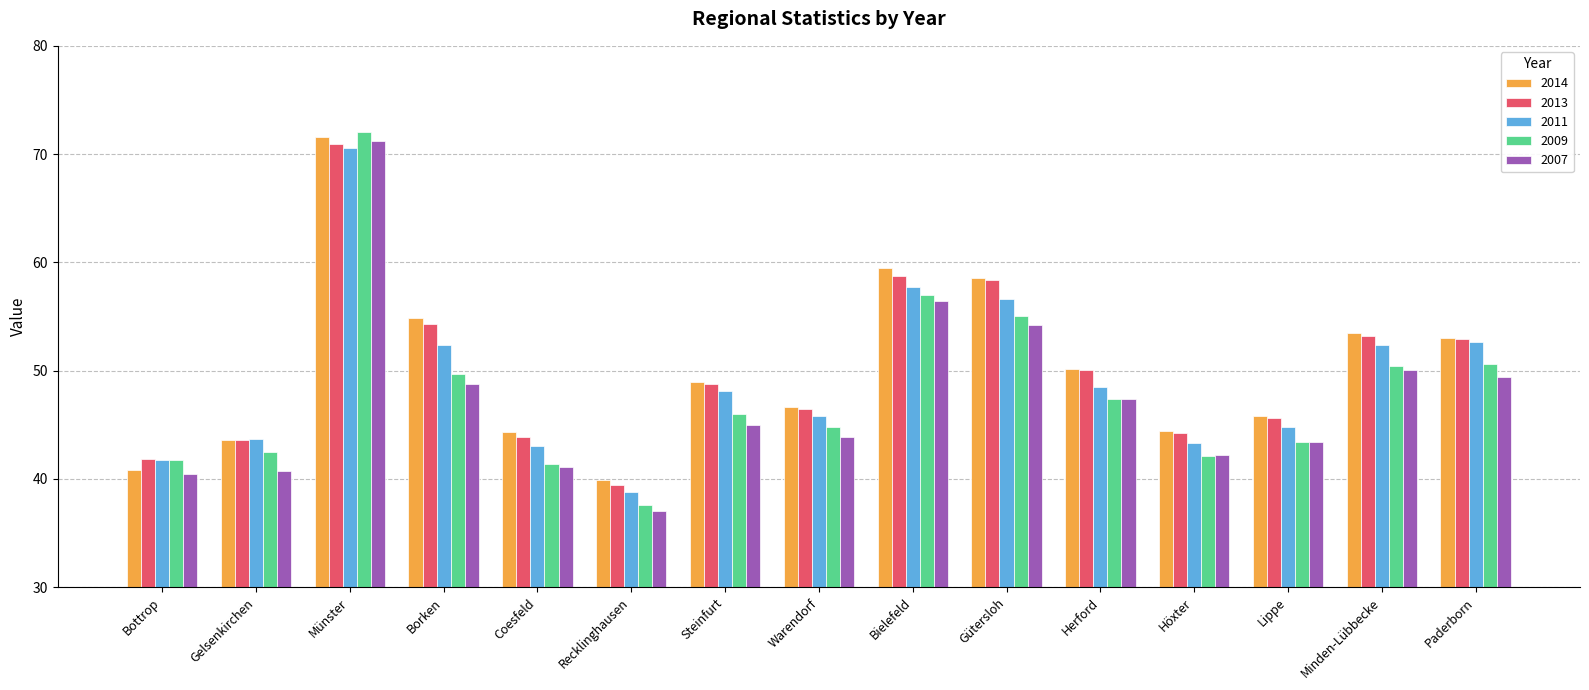

The value of 2011 at Coesfeld is 43.1. True or false?

True